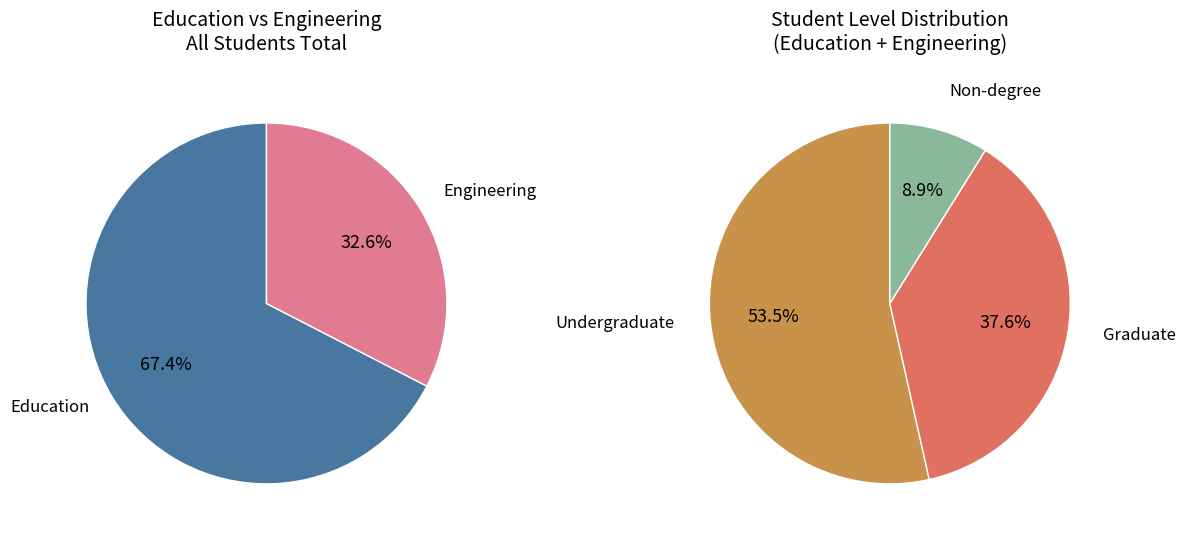

Do Education Non-degree and Education together represent more than half of the pie?

No